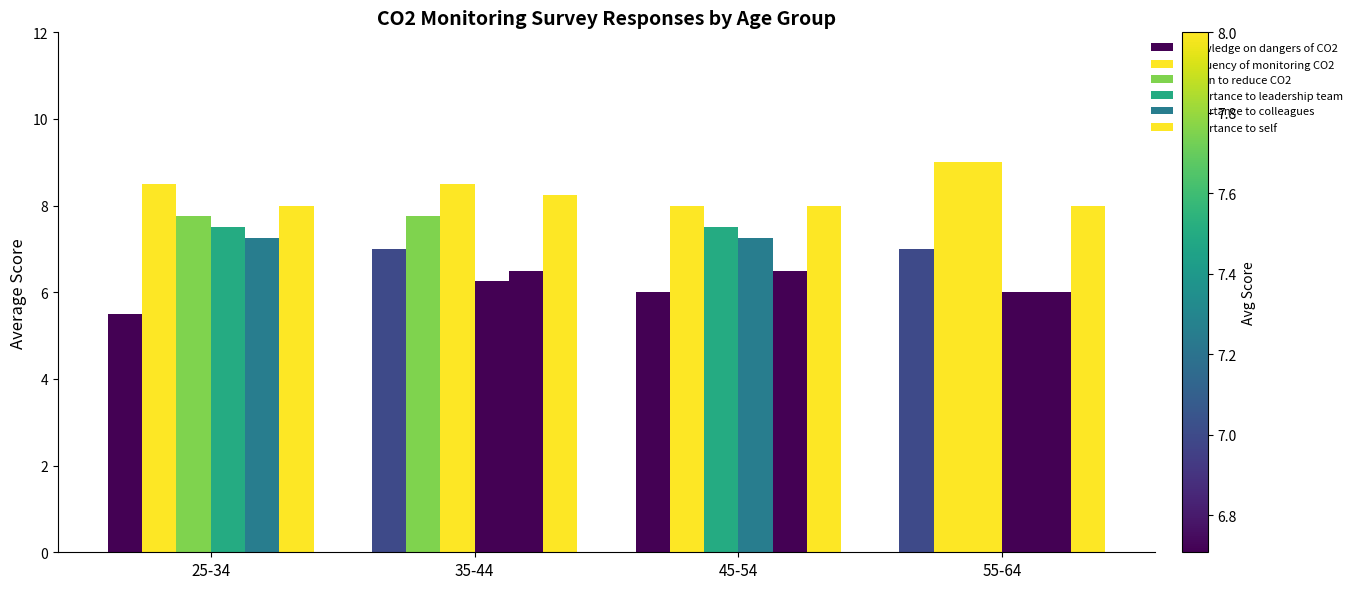

How many data points in Importance to leadership team are above 7?

2